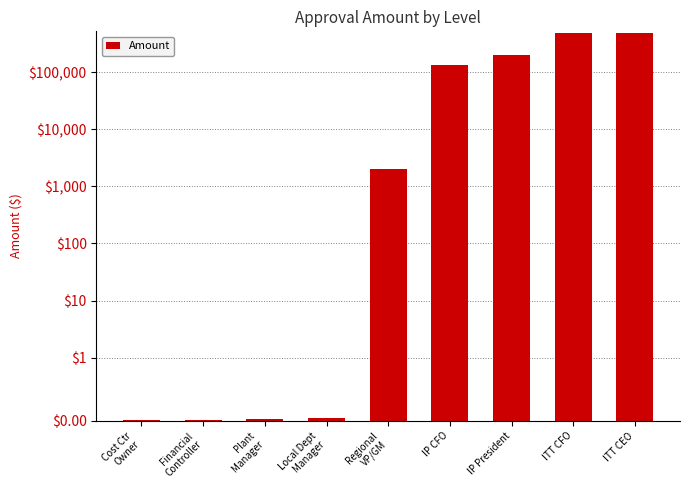

What is the average value?

148555.6